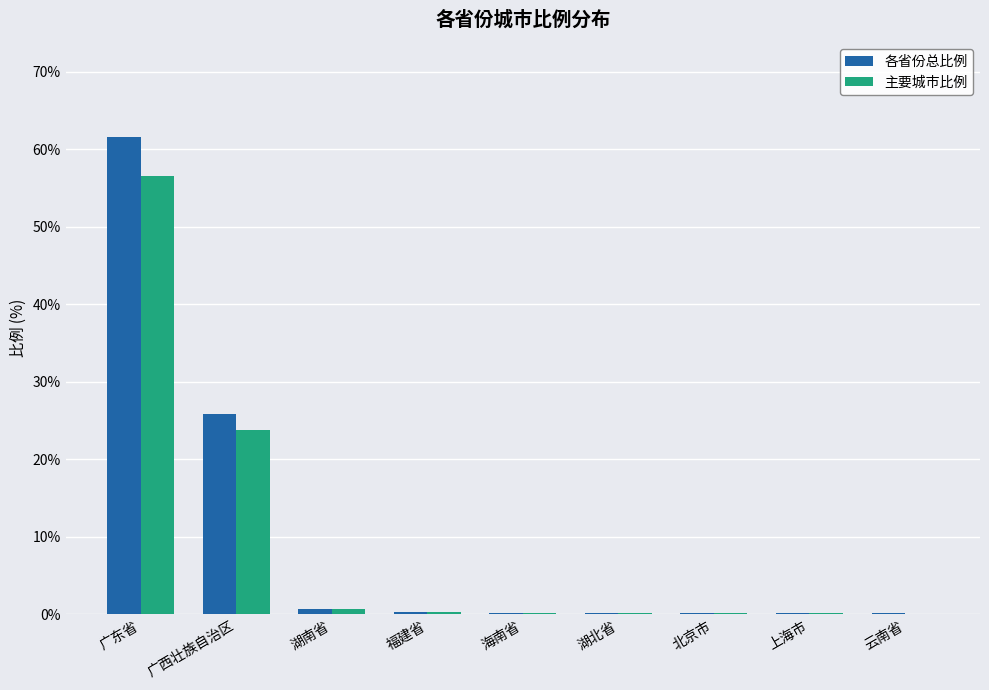

How many groups of bars are there?

9